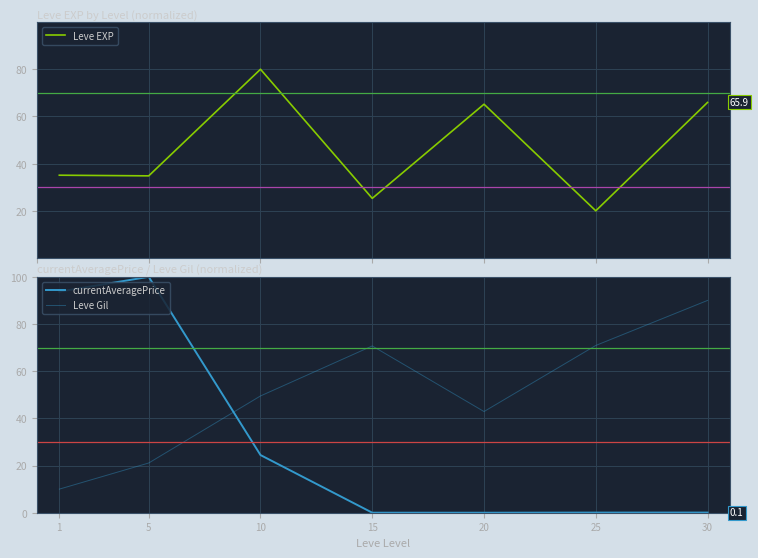

Where does the Leve Gil series first go above 49?

10